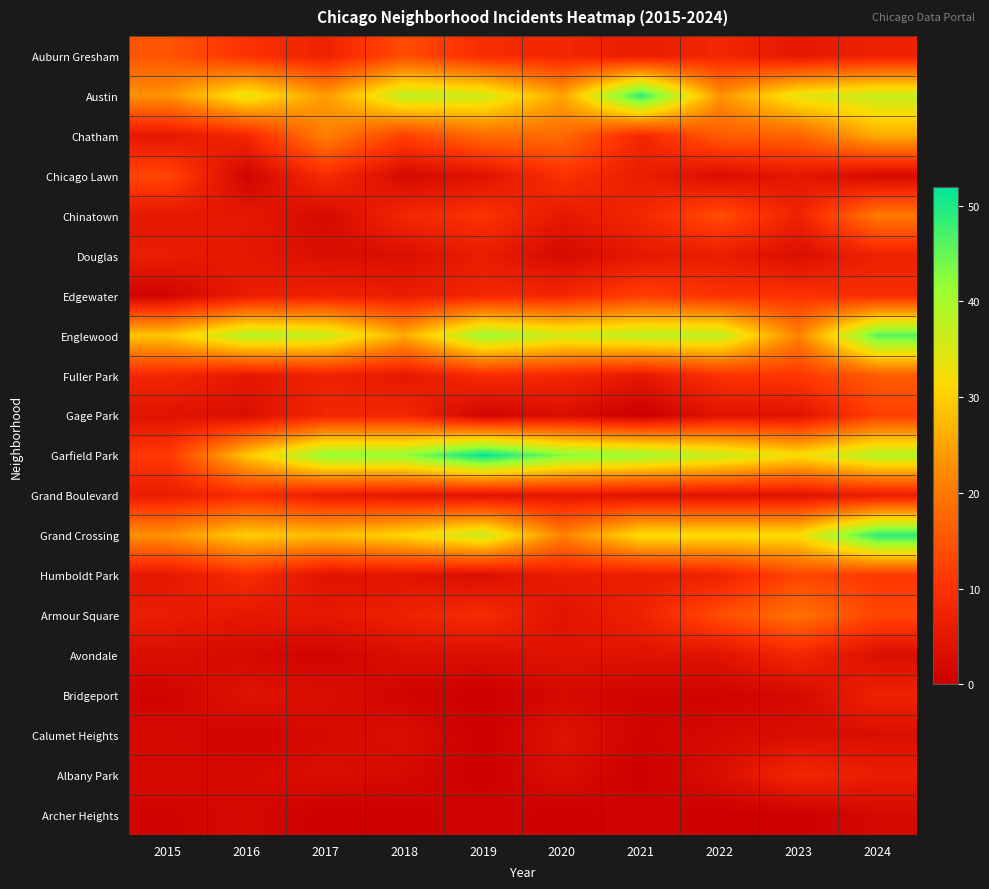

List the series in order of their peak value, highest first.

Garfield Park, Austin, Grand Crossing, Englewood, Chatham, Chinatown, Armour Square, Fuller Park, Auburn Gresham, Chicago Lawn, Humboldt Park, Edgewater, Gage Park, Grand Boulevard, Avondale, Albany Park, Douglas, Bridgeport, Calumet Heights, Archer Heights